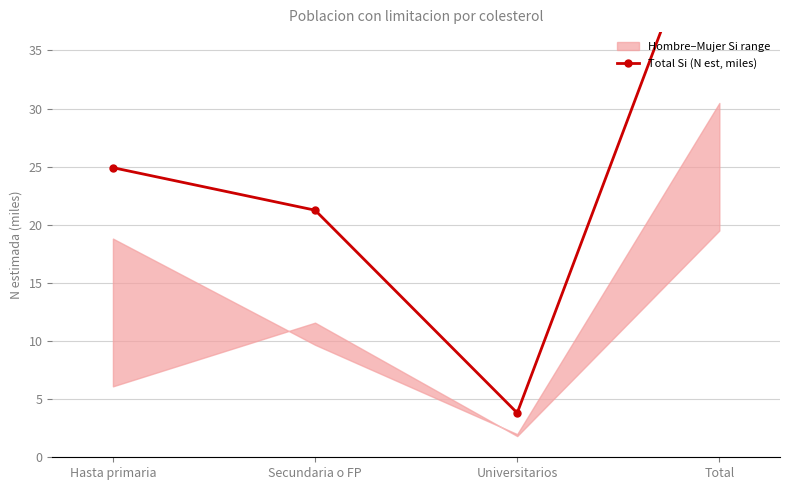

How many lines are shown in the chart?

1